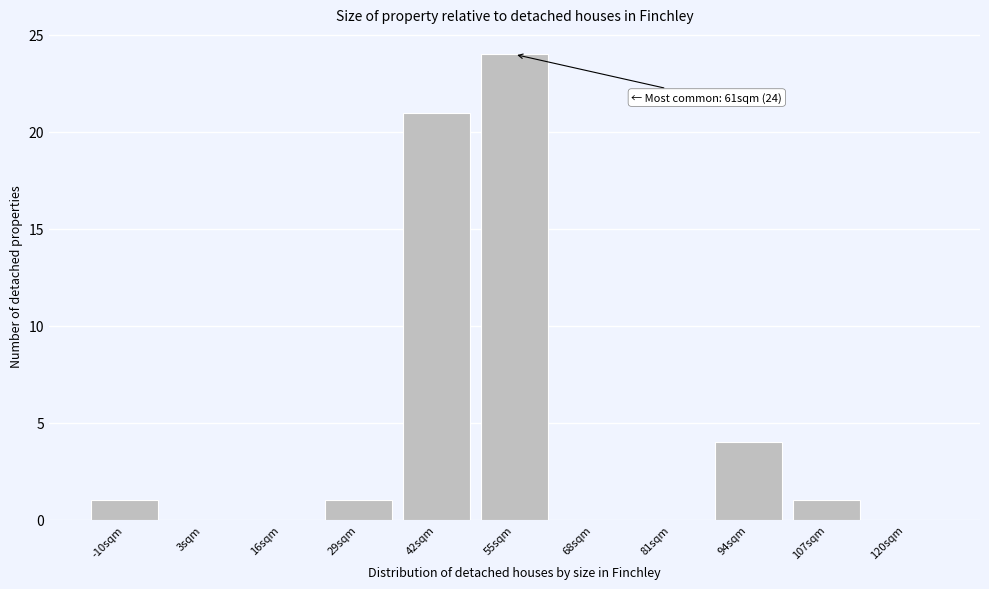

Reading left to right, what are all the values shown in this chart?

-10sqm=1	3sqm=0	16sqm=0	29sqm=1	42sqm=21	55sqm=24	68sqm=0	81sqm=0	94sqm=4	107sqm=1	120sqm=0